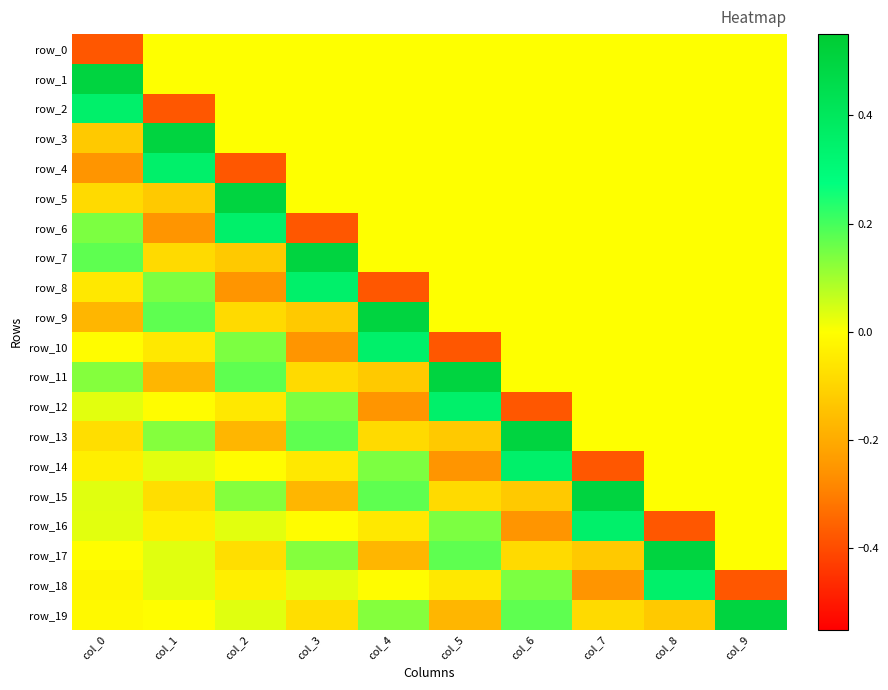

Reading right to left, list all the values displayed in this chart.

row_0: 0.0	0.0	0.0	0.0	0.0	0.0	0.0	0.0	0.0	-0.4
row_1: 0.0	0.0	0.0	0.0	0.0	0.0	0.0	0.0	0.0	0.5
row_2: 0.0	0.0	0.0	0.0	0.0	0.0	0.0	0.0	-0.4	0.4
row_3: 0.0	0.0	0.0	0.0	0.0	0.0	0.0	0.0	0.5	-0.1
row_4: 0.0	0.0	0.0	0.0	0.0	0.0	0.0	-0.4	0.4	-0.3
row_5: 0.0	0.0	0.0	0.0	0.0	0.0	0.0	0.5	-0.1	-0.1
row_6: 0.0	0.0	0.0	0.0	0.0	0.0	-0.4	0.4	-0.3	0.1
row_7: 0.0	0.0	0.0	0.0	0.0	0.0	0.5	-0.1	-0.1	0.2
row_8: 0.0	0.0	0.0	0.0	0.0	-0.4	0.4	-0.3	0.1	-0.1
row_9: 0.0	0.0	0.0	0.0	0.0	0.5	-0.1	-0.1	0.2	-0.2
row_10: 0.0	0.0	0.0	0.0	-0.4	0.4	-0.3	0.1	-0.1	-0.0
row_11: 0.0	0.0	0.0	0.0	0.5	-0.1	-0.1	0.2	-0.2	0.1
row_12: 0.0	0.0	0.0	-0.4	0.4	-0.3	0.1	-0.1	-0.0	0.0
row_13: 0.0	0.0	0.0	0.5	-0.1	-0.1	0.2	-0.2	0.1	-0.1
row_14: 0.0	0.0	-0.4	0.4	-0.3	0.1	-0.1	-0.0	0.0	-0.0
row_15: 0.0	0.0	0.5	-0.1	-0.1	0.2	-0.2	0.1	-0.1	0.0
row_16: 0.0	-0.4	0.4	-0.3	0.1	-0.1	-0.0	0.0	-0.0	0.0
row_17: 0.0	0.5	-0.1	-0.1	0.2	-0.2	0.1	-0.1	0.0	-0.0
row_18: -0.4	0.4	-0.3	0.1	-0.1	-0.0	0.0	-0.0	0.0	-0.0
row_19: 0.5	-0.1	-0.1	0.2	-0.2	0.1	-0.1	0.0	-0.0	-0.0